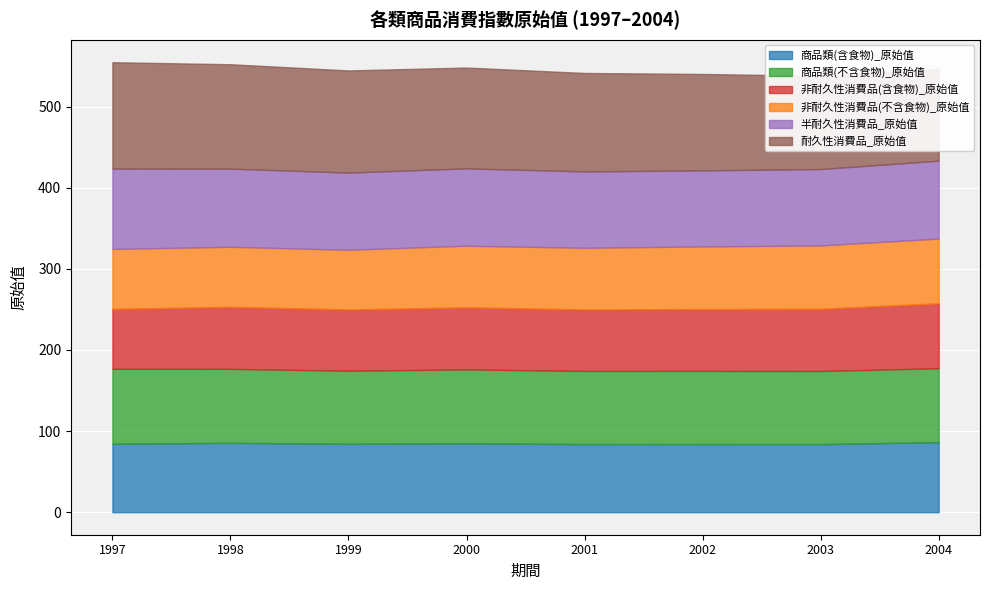

How many categories are shown in the chart?

8